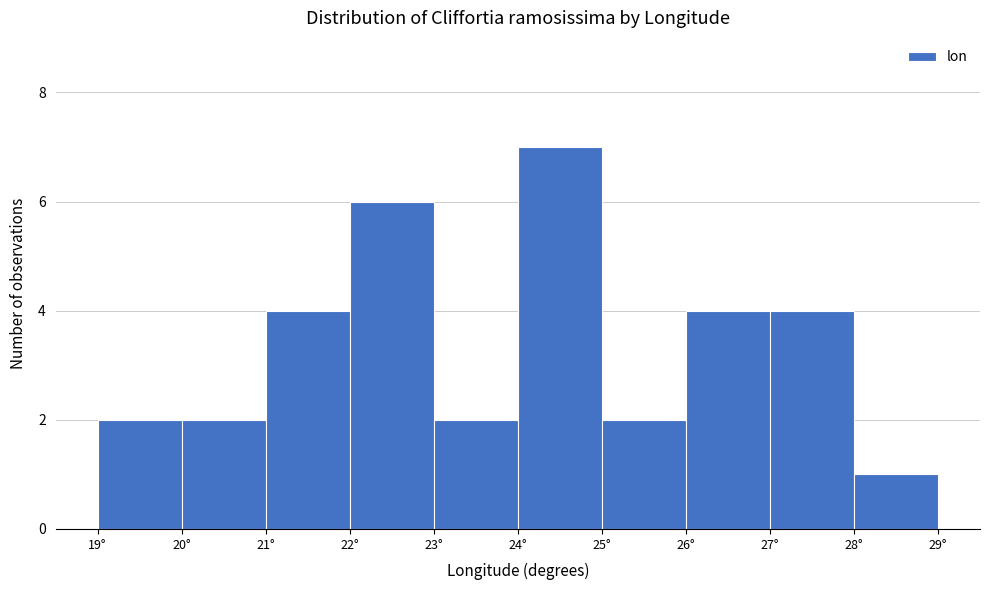

Reading left to right, transcribe this chart: for each bar, give the range it covers on the x-axis and its height. The values are not printed on the chart, so give them approximately, as read against the axis.

19 to 20: 2
20 to 21: 2
21 to 22: 4
22 to 23: 6
23 to 24: 2
24 to 25: 7
25 to 26: 2
26 to 27: 4
27 to 28: 4
28 to 29: 1